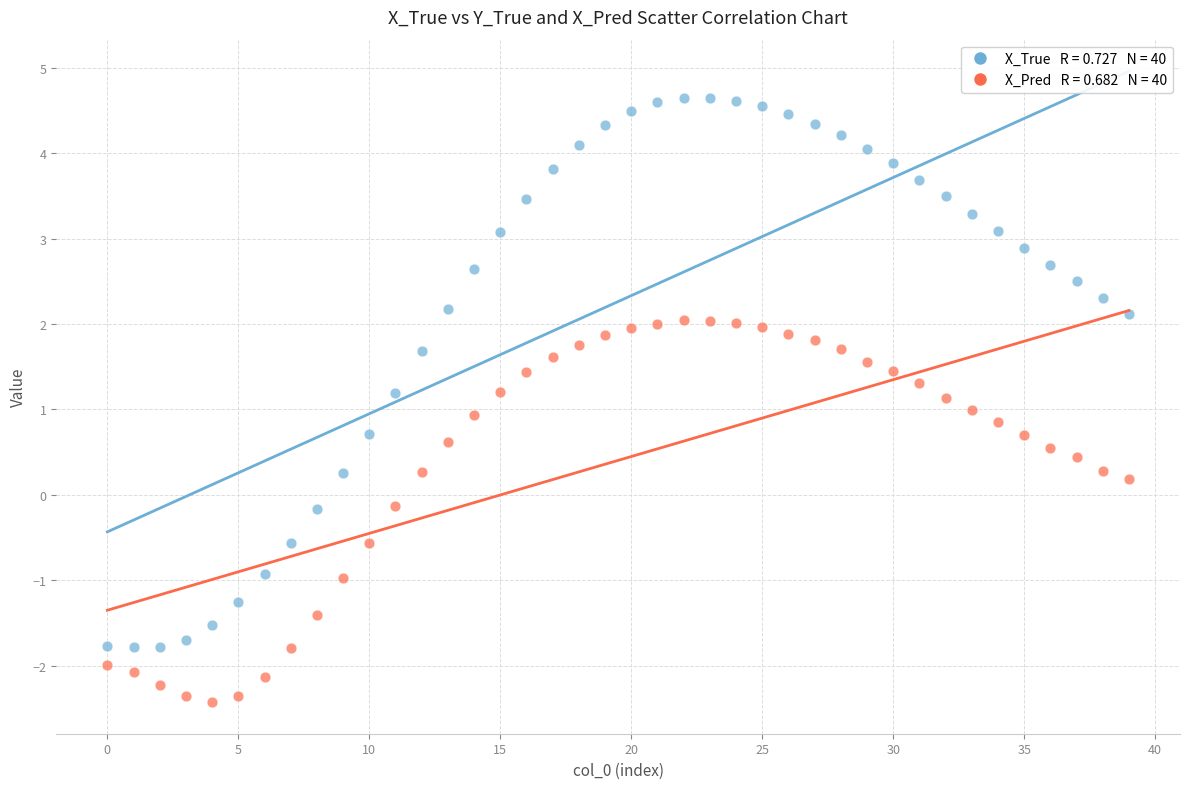

Across all data points, what is the range of Y values (max minus min)?

7.1